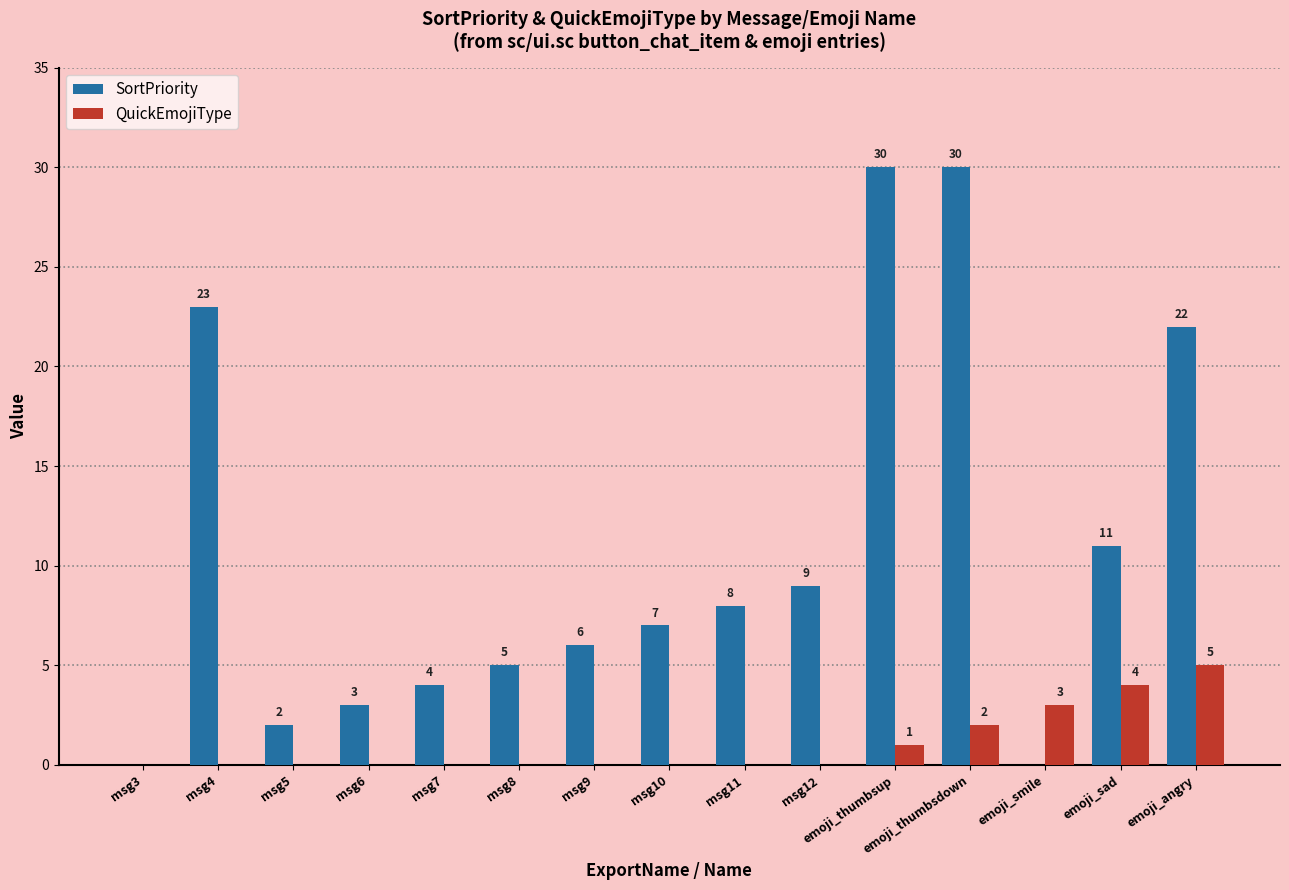

What is the spread (max minus min) of values at emoji_angry?

17